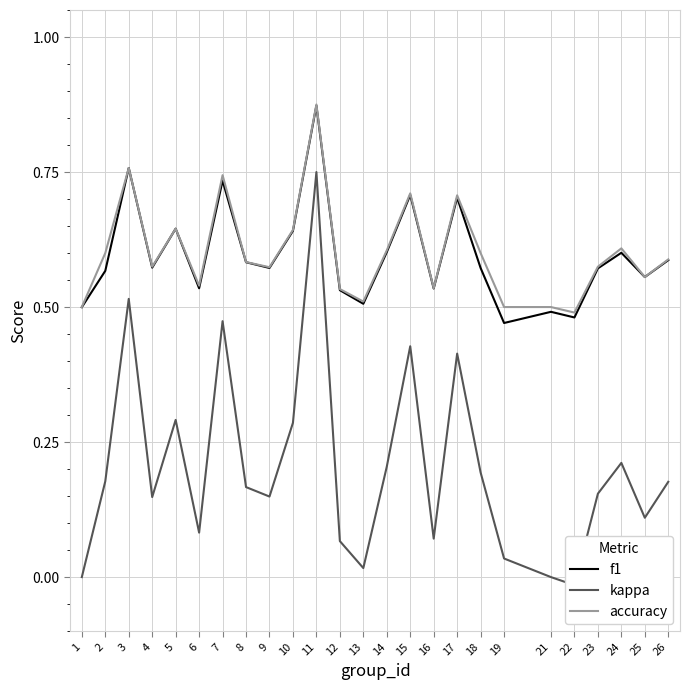

What is the difference between the highest and lowest values at 9?

0.4